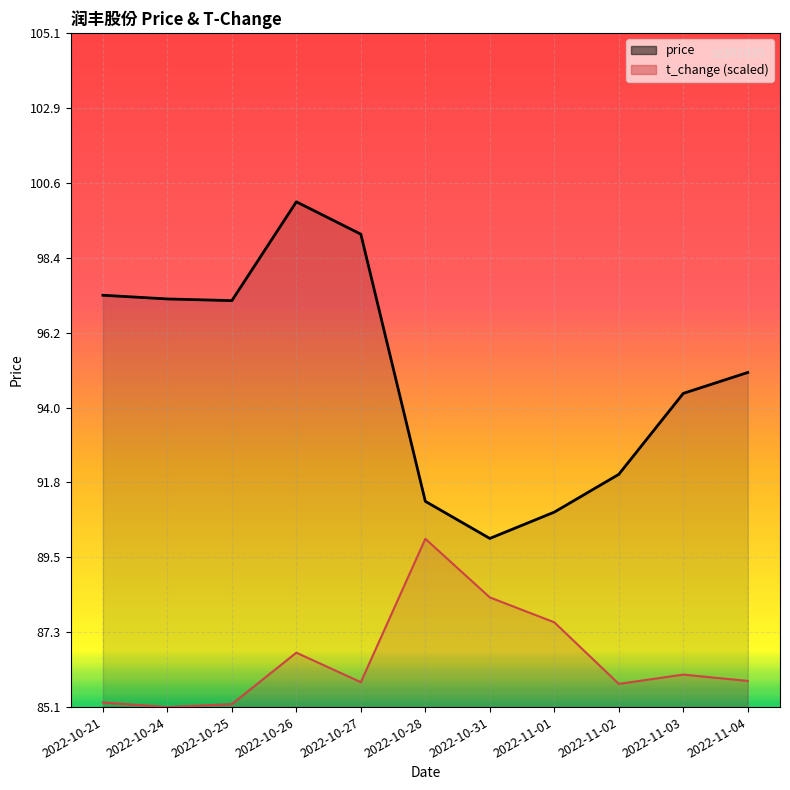

What is the value of the t_change point at the 8th from the left?

87.6